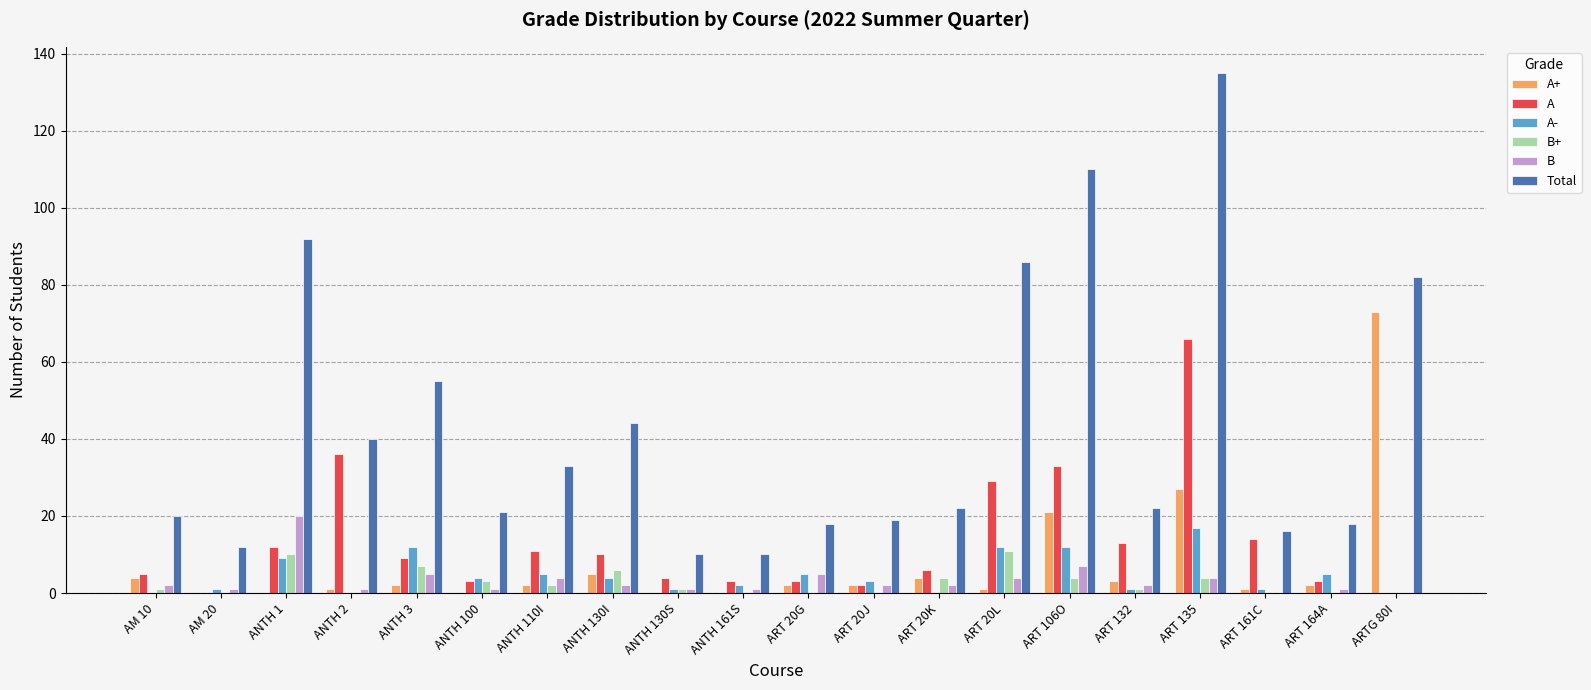

Read the A value at ART 161C.

14